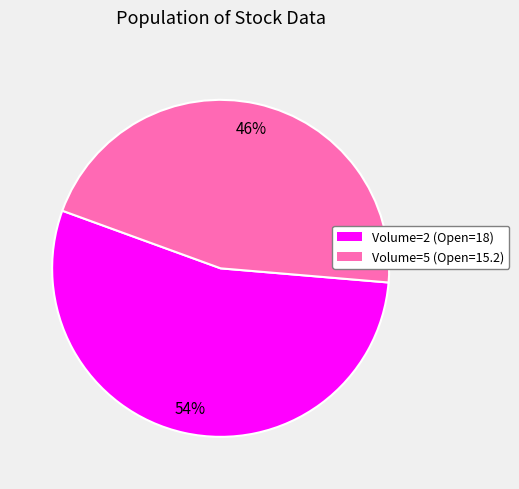

Which category has the smallest portion of the pie?

Volume=5 (Open=15.2)